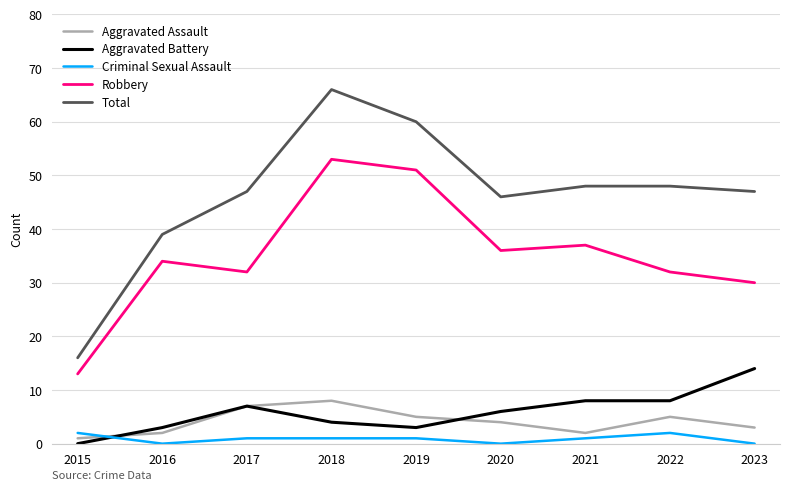

Reading left to right, list all the values displayed in this chart.

Aggravated Assault: 2015=1	2016=2	2017=7	2018=8	2019=5	2020=4	2021=2	2022=5	2023=3
Aggravated Battery: 2015=0	2016=3	2017=7	2018=4	2019=3	2020=6	2021=8	2022=8	2023=14
Criminal Sexual Assault: 2015=2	2016=0	2017=1	2018=1	2019=1	2020=0	2021=1	2022=2	2023=0
Robbery: 2015=13	2016=34	2017=32	2018=53	2019=51	2020=36	2021=37	2022=32	2023=30
Total: 2015=16	2016=39	2017=47	2018=66	2019=60	2020=46	2021=48	2022=48	2023=47